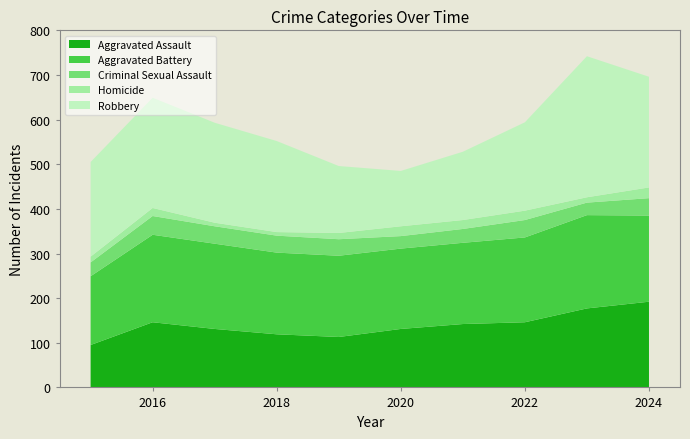

Reading left to right, extract all data points from this chart.

Aggravated Assault: 2015=95	2016=146	2017=131	2018=119	2019=113	2020=131	2021=142	2022=146	2023=177	2024=192
Aggravated Battery: 2015=154	2016=196	2017=191	2018=183	2019=182	2020=180	2021=182	2022=190	2023=209	2024=193
Criminal Sexual Assault: 2015=31	2016=42	2017=39	2018=38	2019=37	2020=28	2021=31	2022=39	2023=28	2024=39
Homicide: 2015=13	2016=18	2017=8	2018=8	2019=14	2020=22	2021=20	2022=21	2023=12	2024=24
Robbery: 2015=212	2016=247	2017=224	2018=204	2019=150	2020=124	2021=153	2022=198	2023=316	2024=248